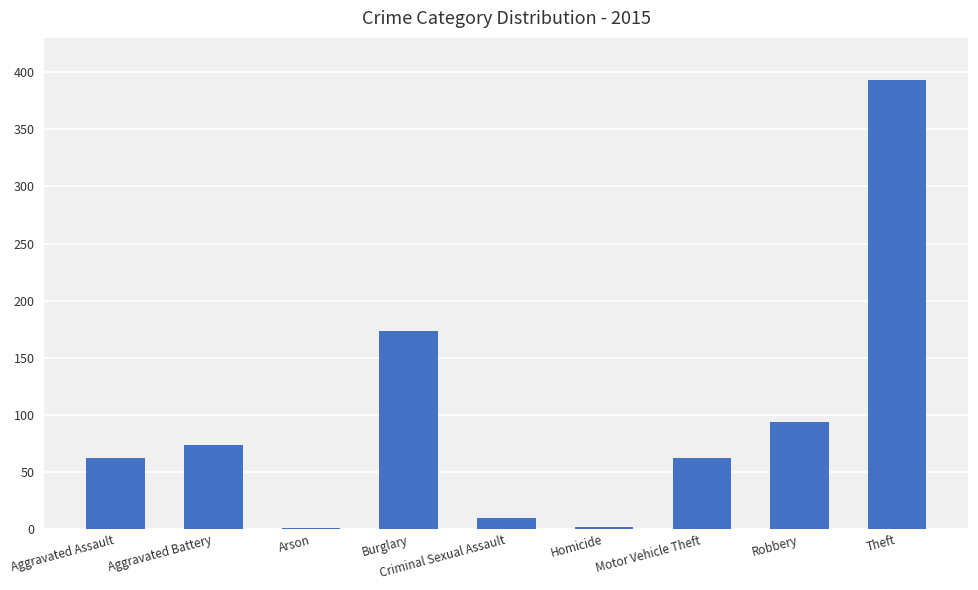

Approximately how many times larger is the value at Theft compared to Motor Vehicle Theft?

6.3